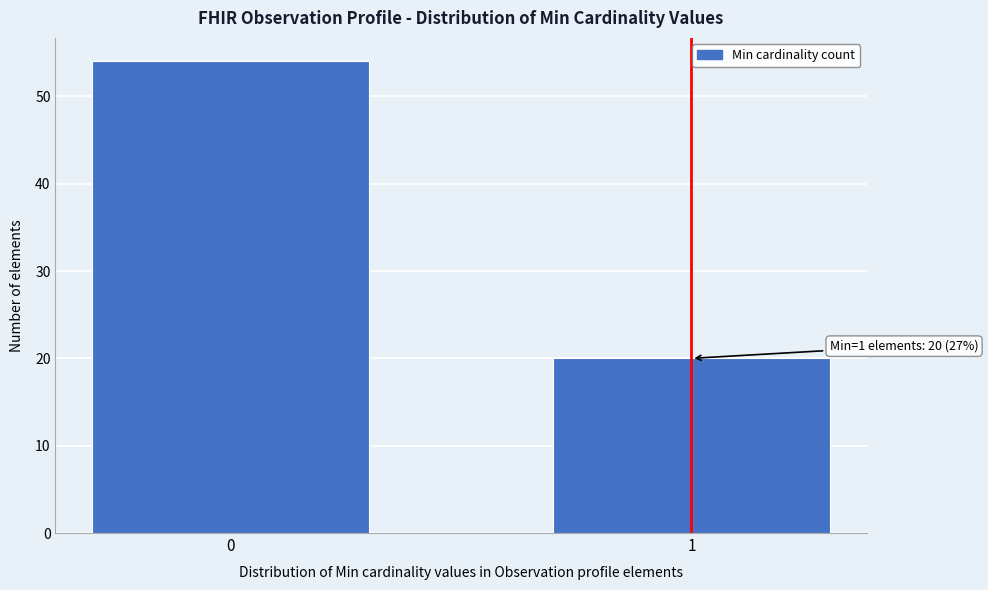

Reading left to right, extract all data points from this chart.

54	20